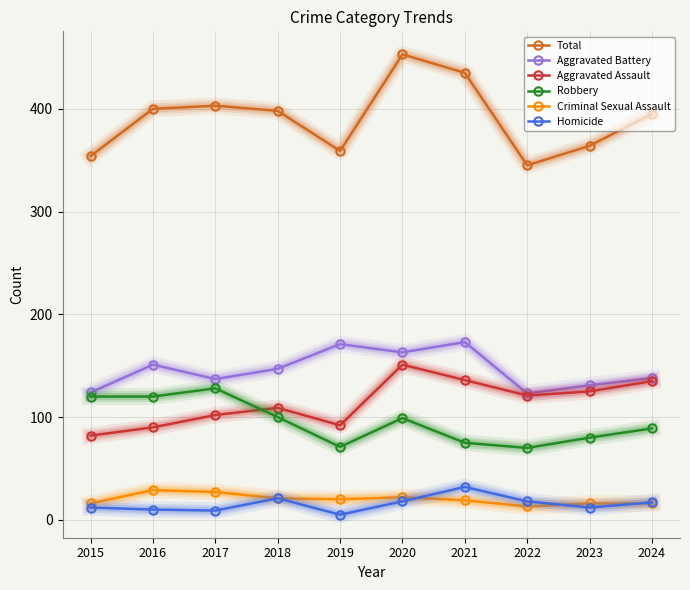

What is the value of the Homicide point at the 8th from the left?

18